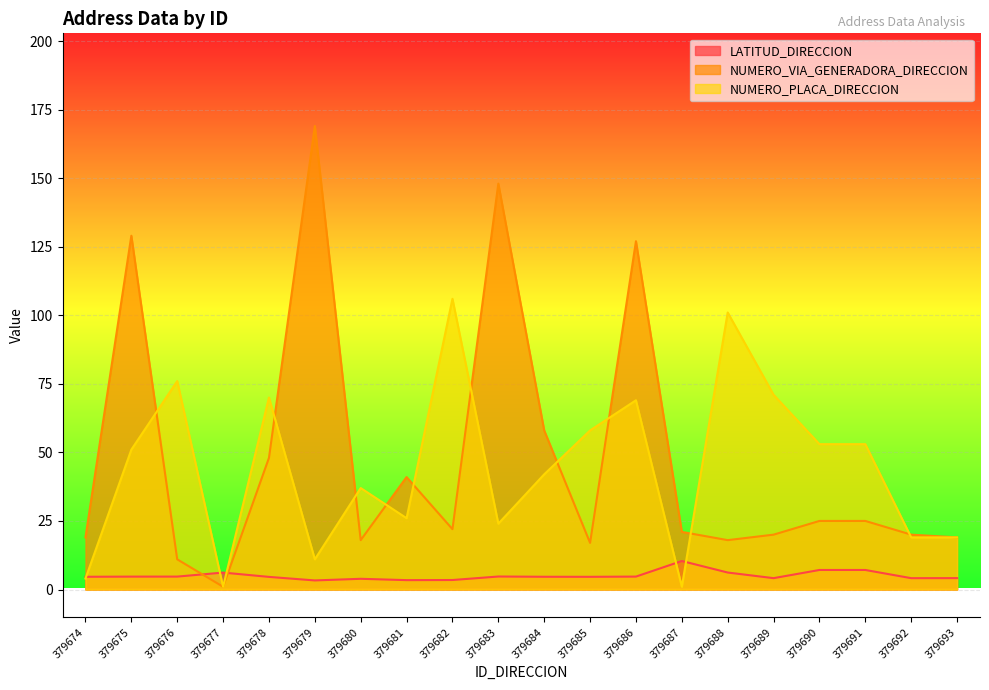

True or false: NUMERO_VIA_GENERADORA_DIRECCION has more than 2 points higher than both neighbors.

True